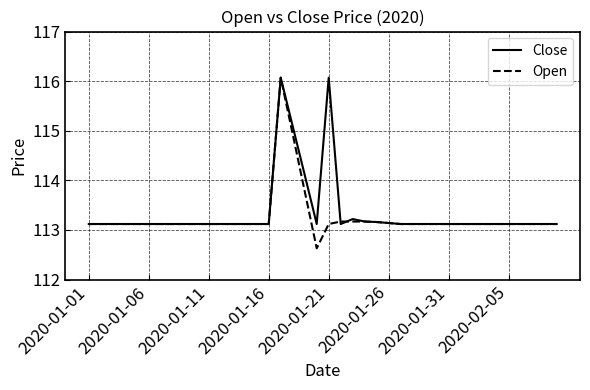

What is the lowest value of the Close series?

113.1